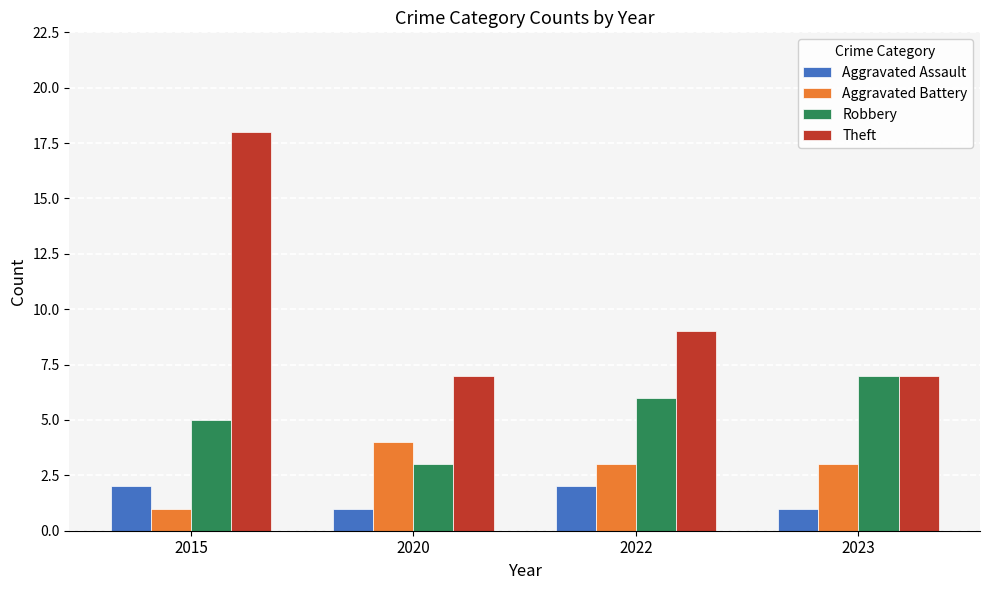

Is it true that Aggravated Assault equals 2 at 2015?

True